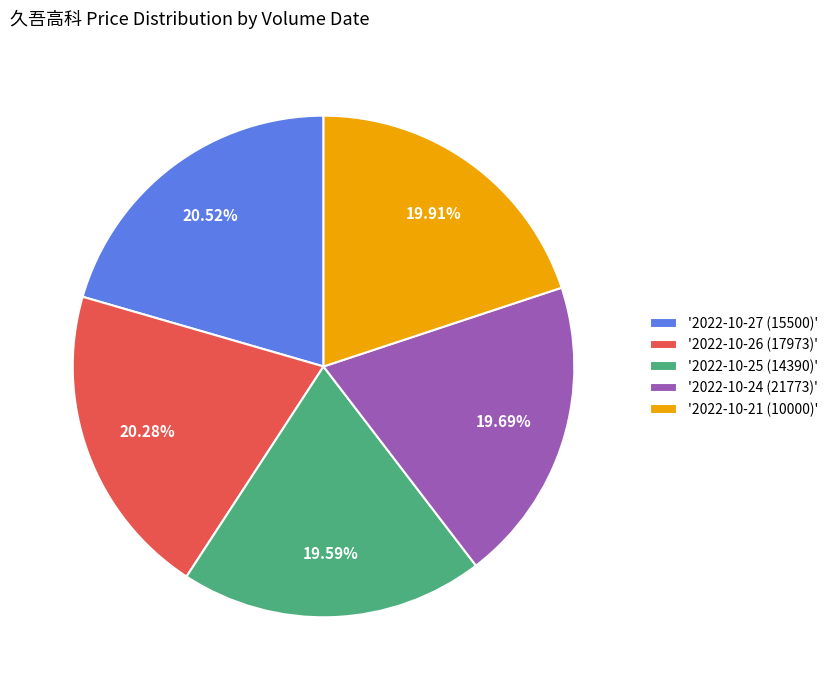

How many segments does this pie chart have?

5